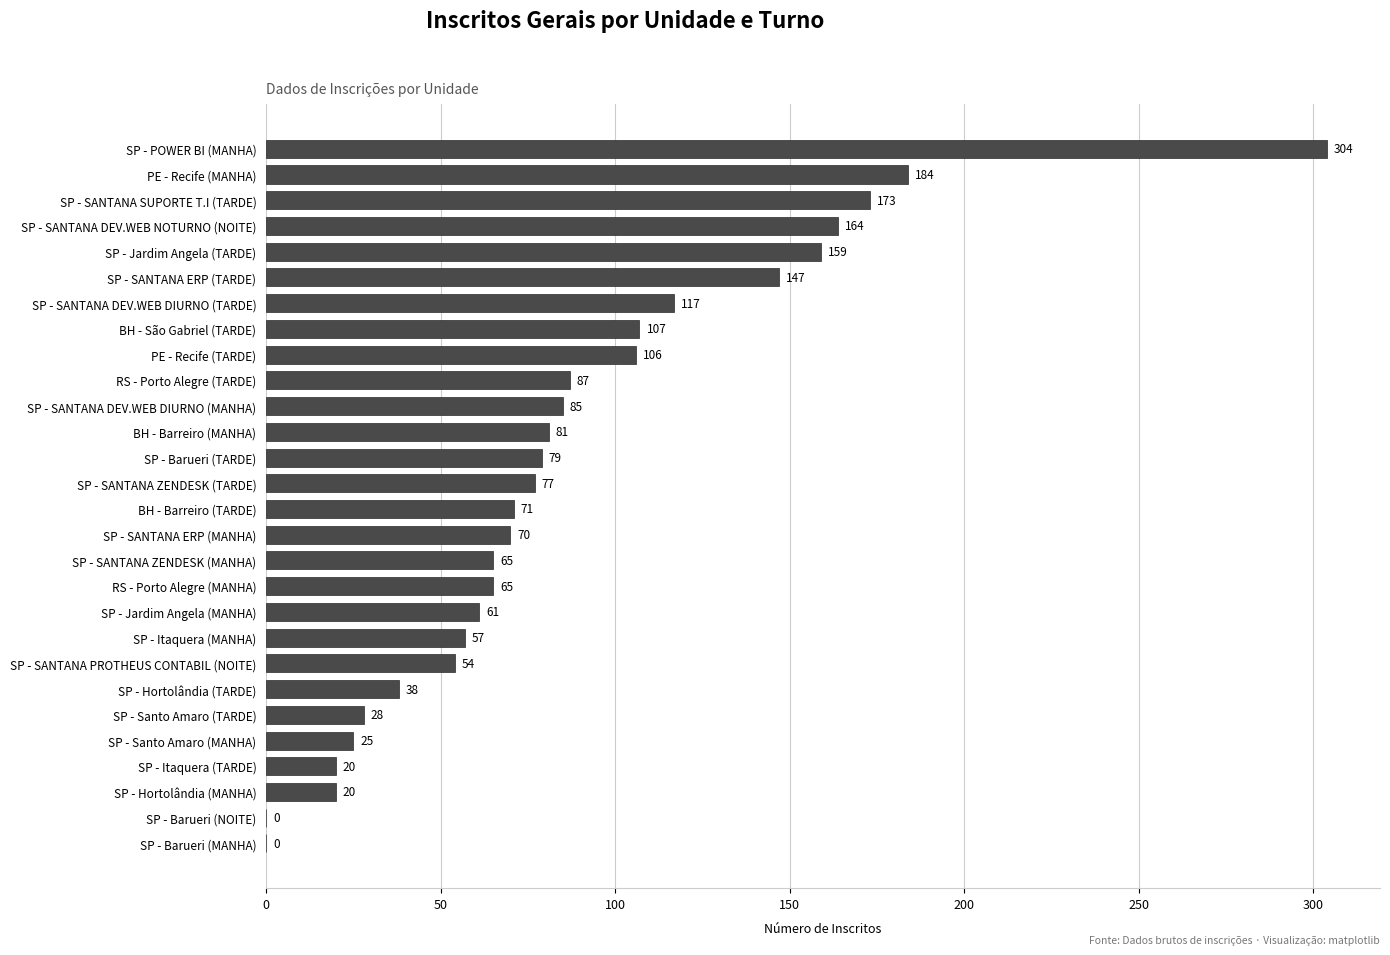

At which label is the value closest to 152?

SP - SANTANA ERP (TARDE)